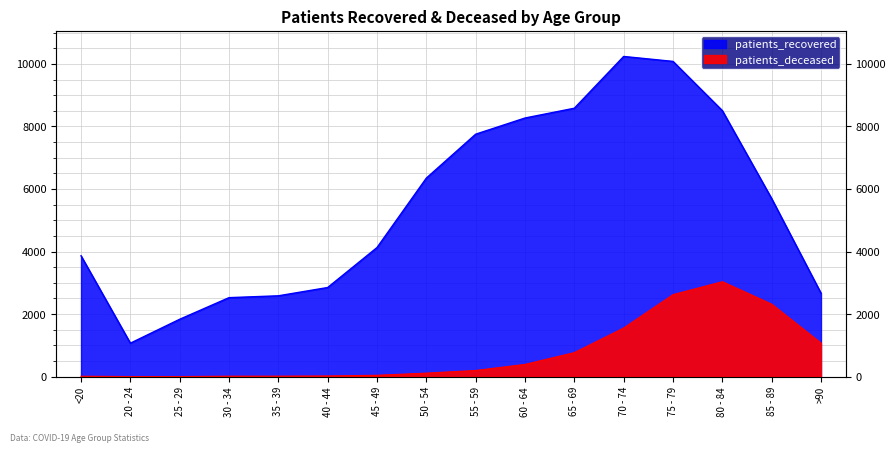

Is it true that patients_recovered equals 2526 at 30 - 34?

True